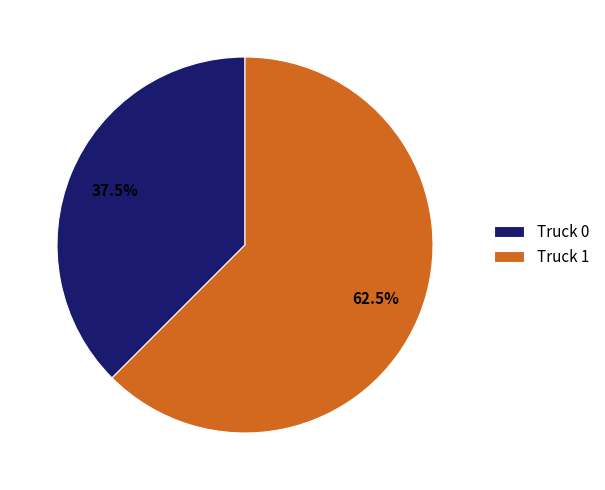

Is Truck 1 the majority of the pie?

Yes